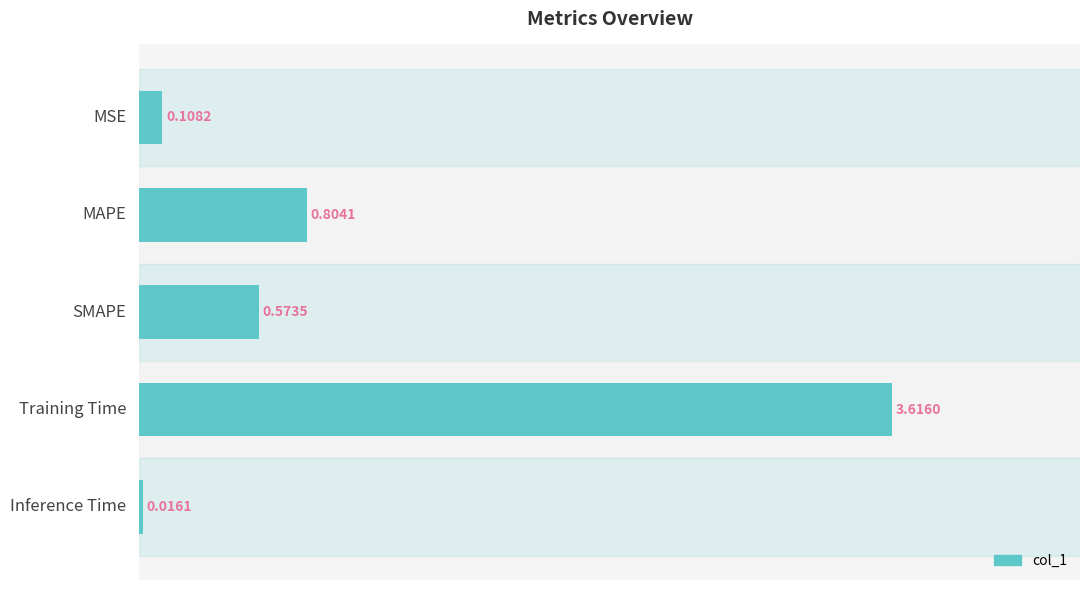

Rank the categories by value from highest to lowest.

Training Time, MAPE, SMAPE, MSE, Inference Time